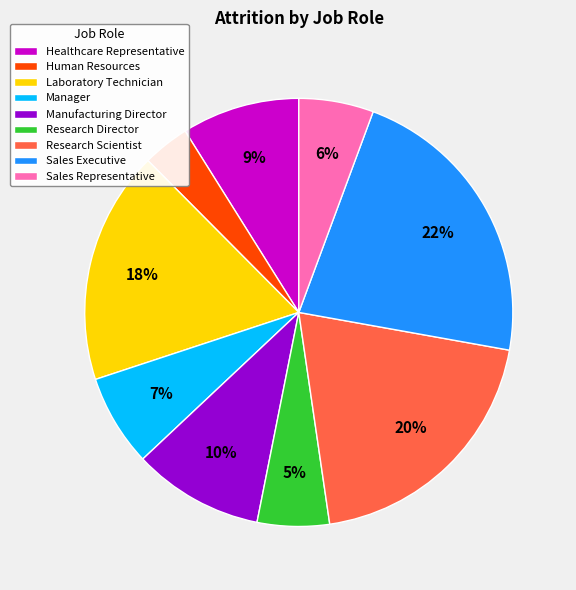

To the nearest percent, what percentage of the pie is Sales Executive?

22%